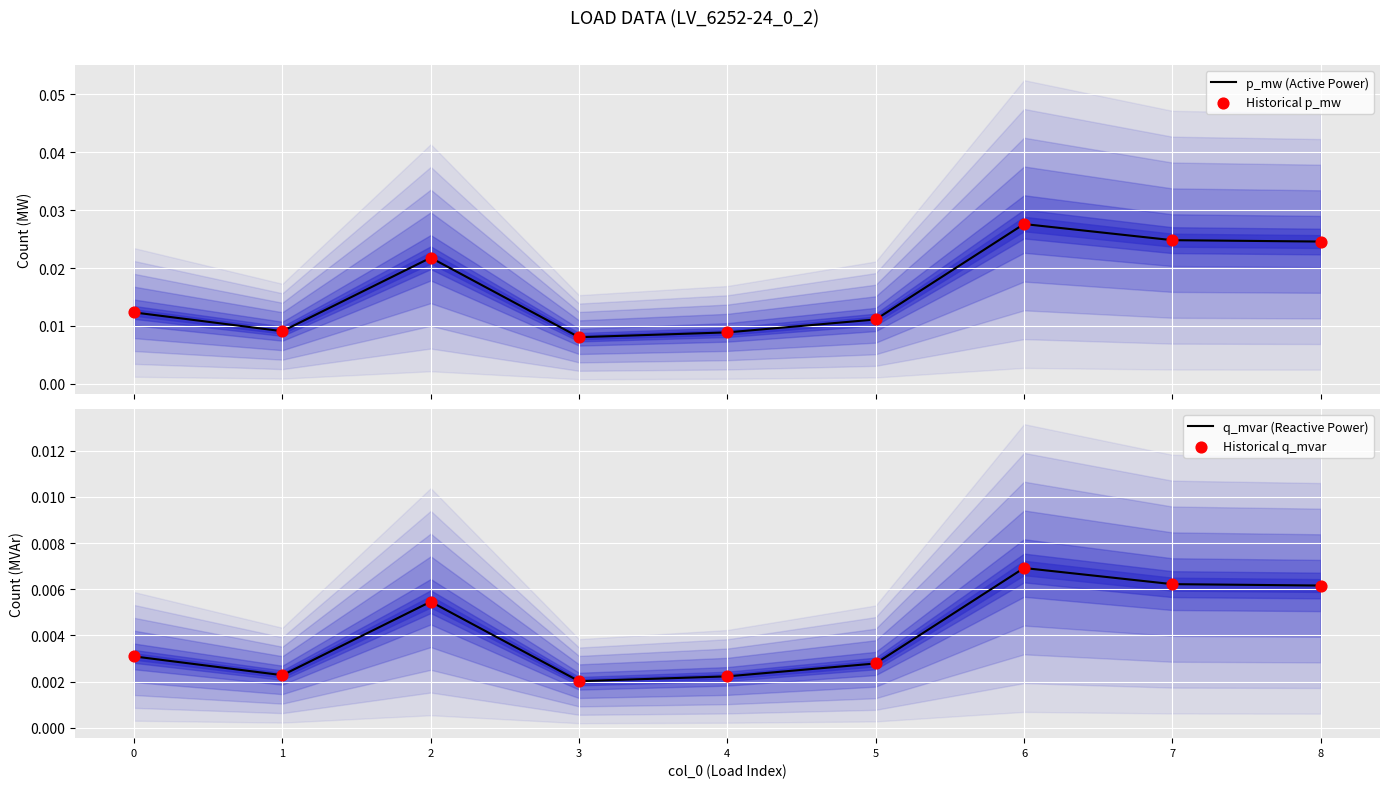

At how many categories does at least one series exceed 0?

9